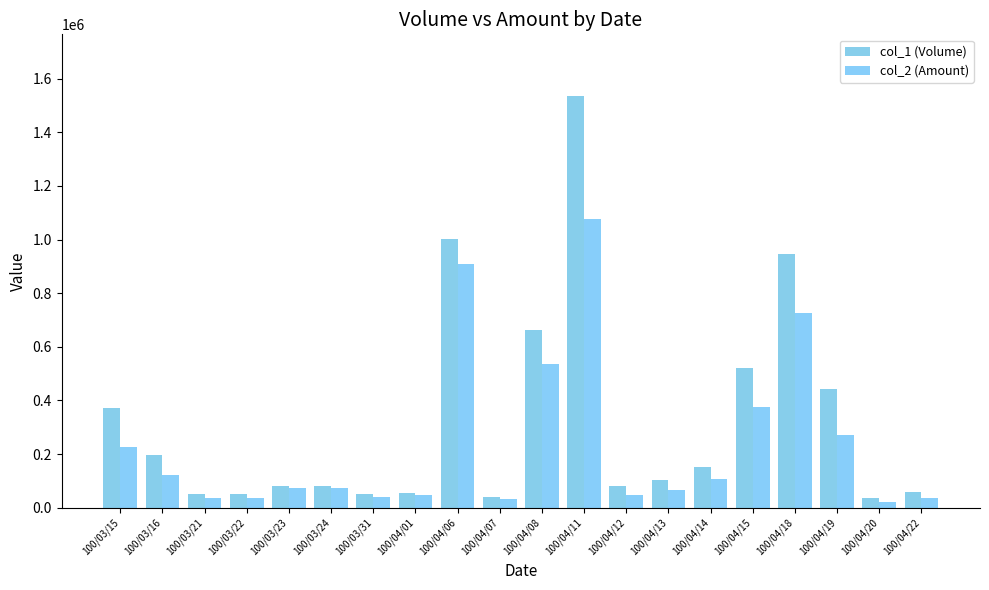

Reading left to right, what are all the values shown in this chart?

col_1 (Volume): 373000	198000	50000	50000	80000	80000	50000	55000	1002000	40000	662000	1535000	80000	104000	151000	521000	947000	441000	35000	60000
col_2 (Amount): 227730	122800	36500	38000	72000	72800	38500	47300	907680	32200	534520	1075150	49400	67080	107160	376140	725750	270210	21700	37500